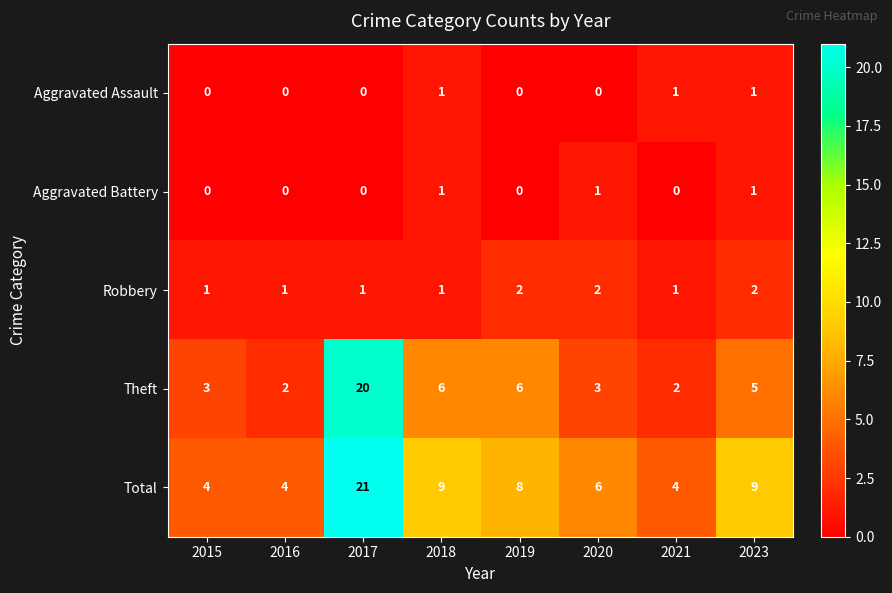

What is the greatest value displayed?

21